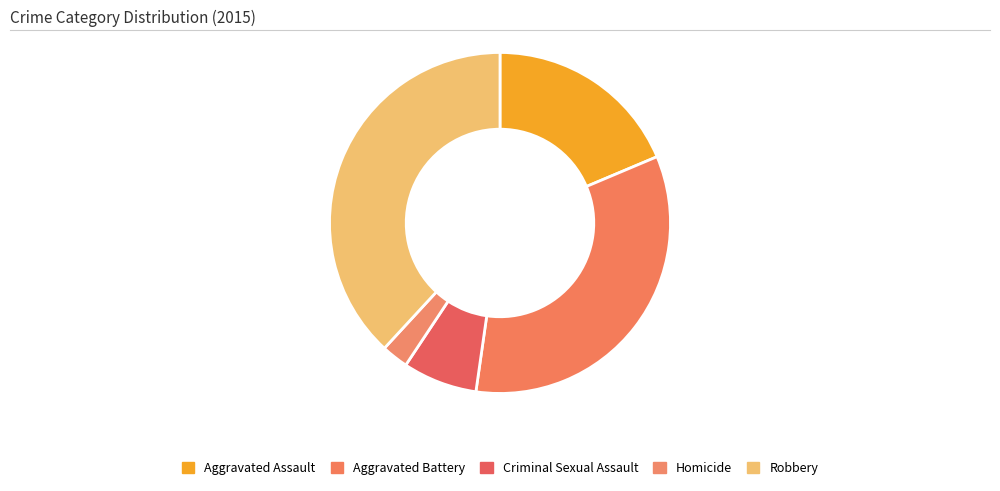

How many slices are in this pie chart?

5